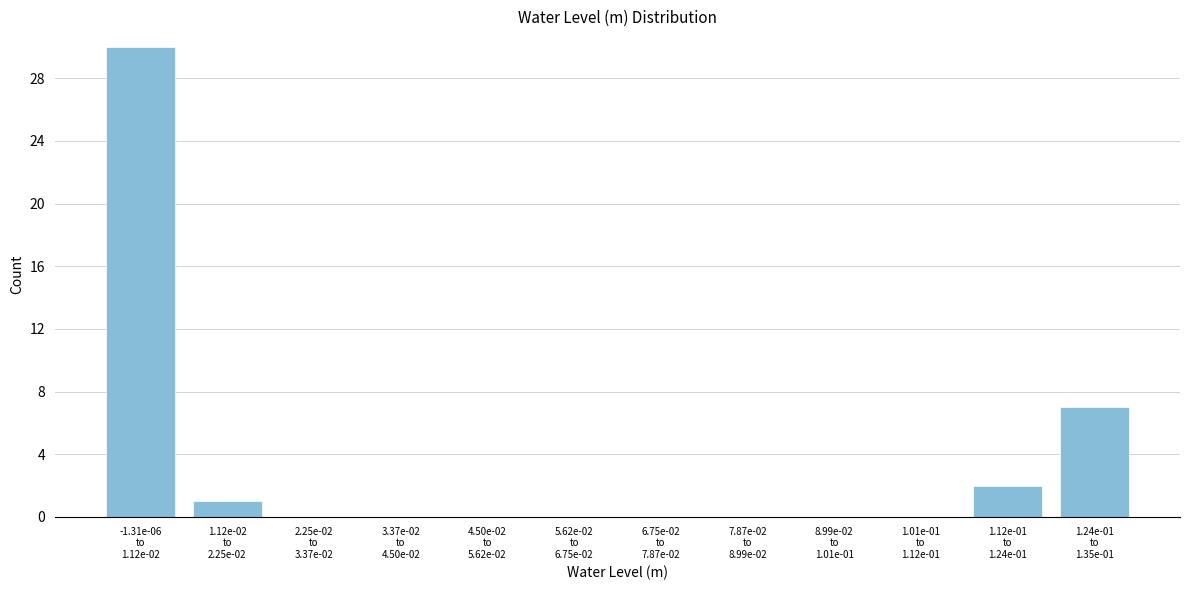

What is the greatest value displayed?

30